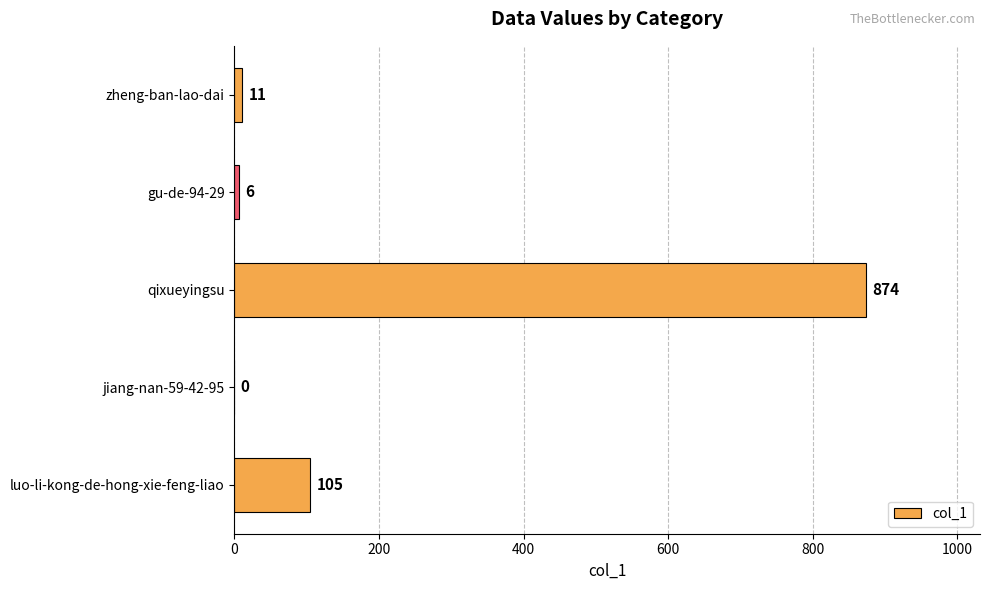

The value at luo-li-kong-de-hong-xie-feng-liao is 105. True or false?

True